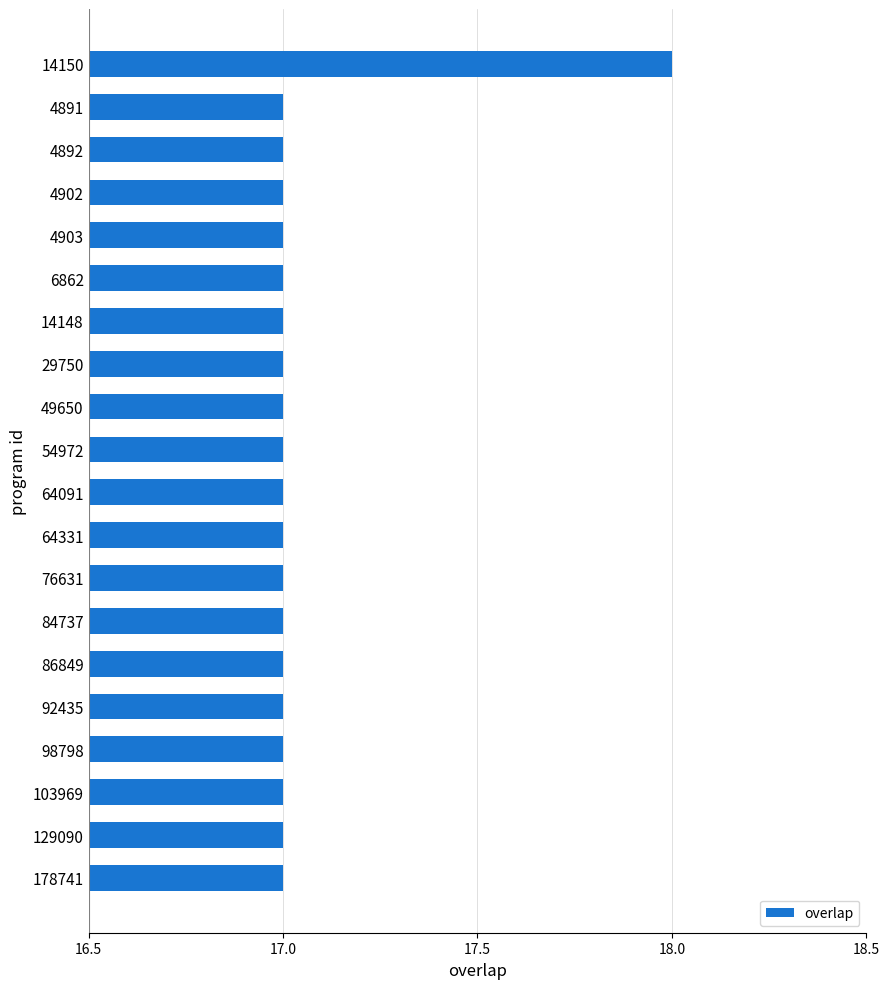

What value does the data have at 178741?

17